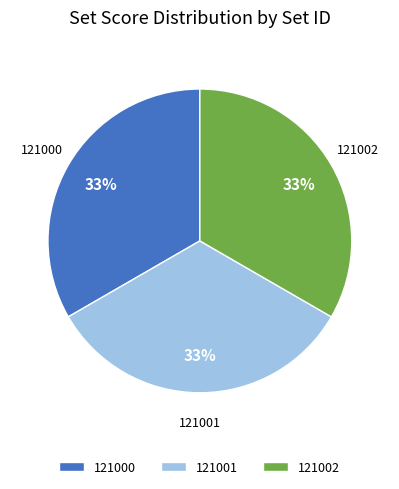

Combined, do 121000 and 121002 account for over 50%?

Yes